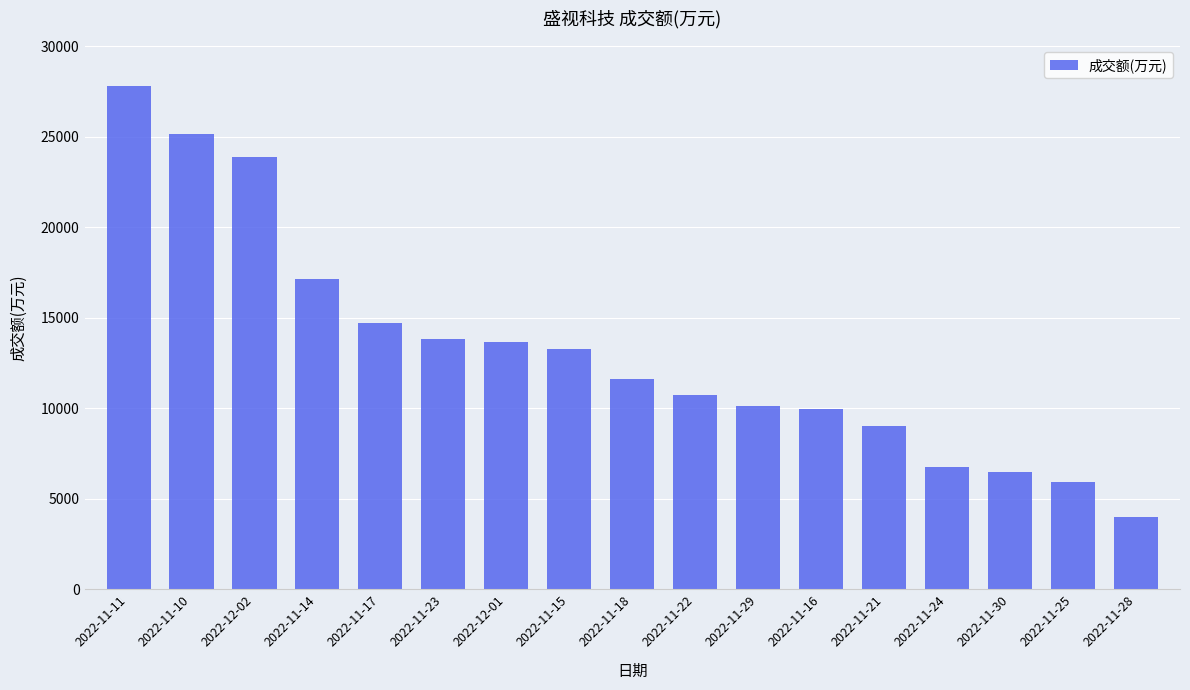

Between 2022-12-02 and 2022-11-30, which is larger?

2022-12-02